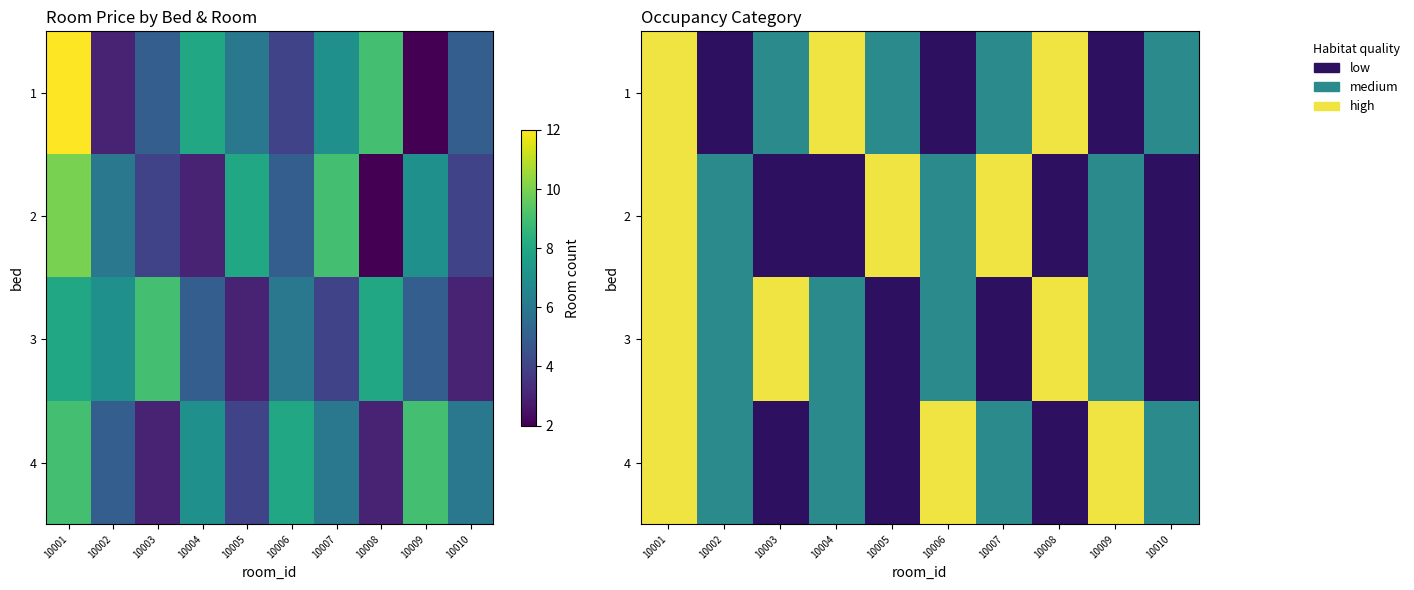

Read the 3 value at 10002.

1